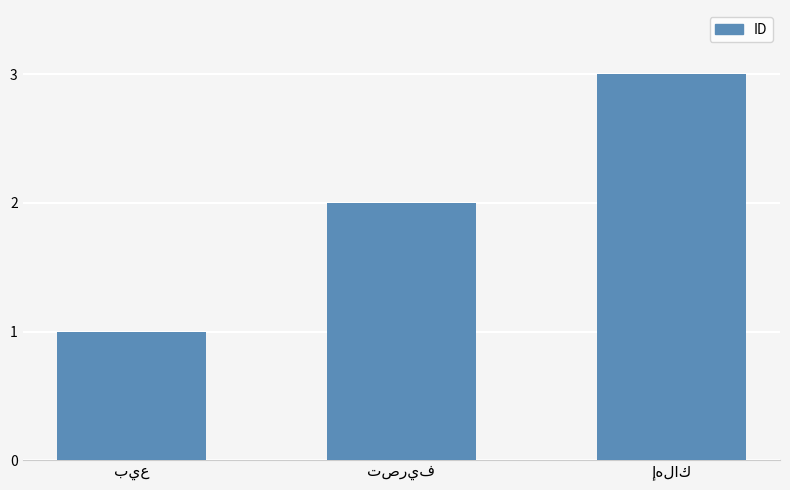

What is the maximum value shown in the chart?

3